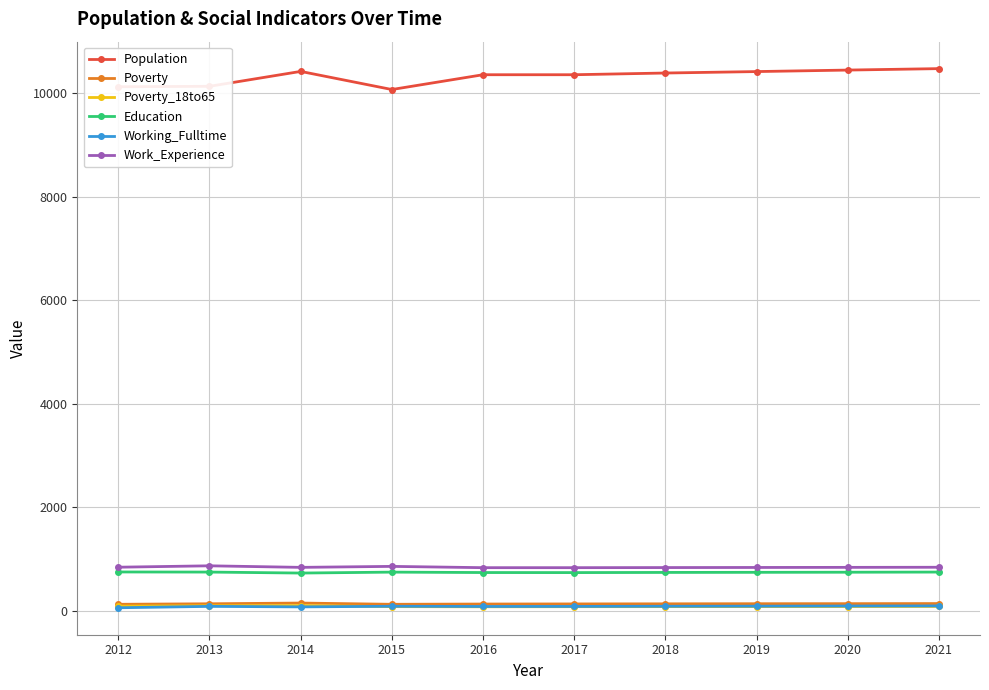

Is the value of Population at 2020 greater than the value of Education at 2015?

Yes